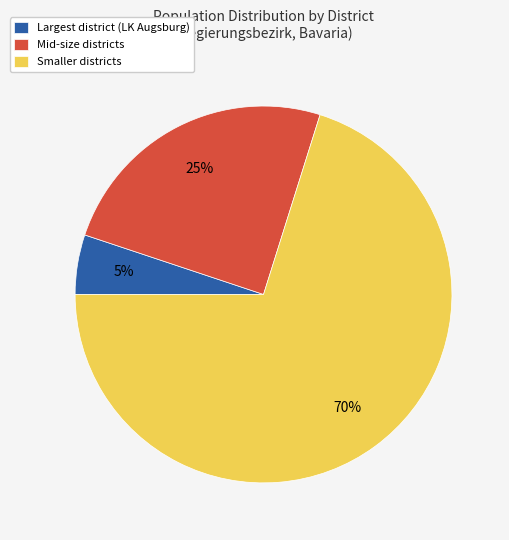

Between Largest district (LK Augsburg) and Mid-size districts, which is larger?

Mid-size districts